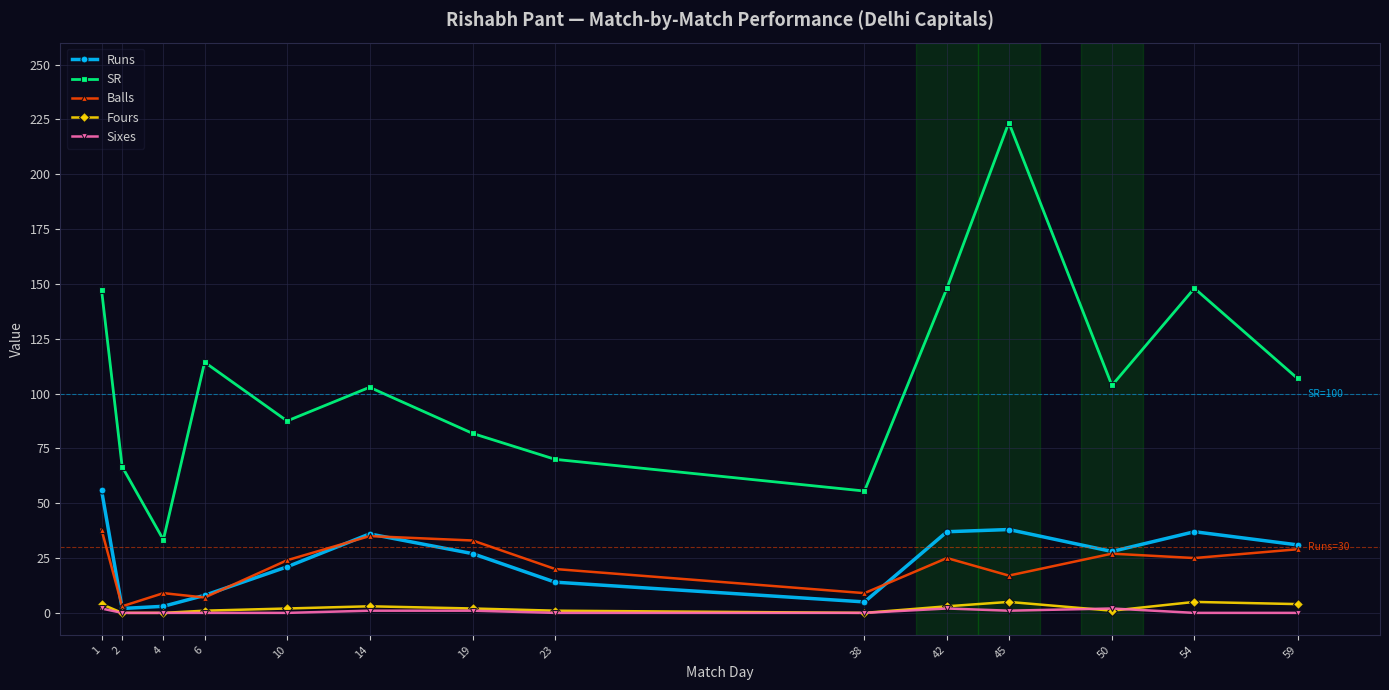

What is the value of the Balls point at the 12th from the left?

27.0